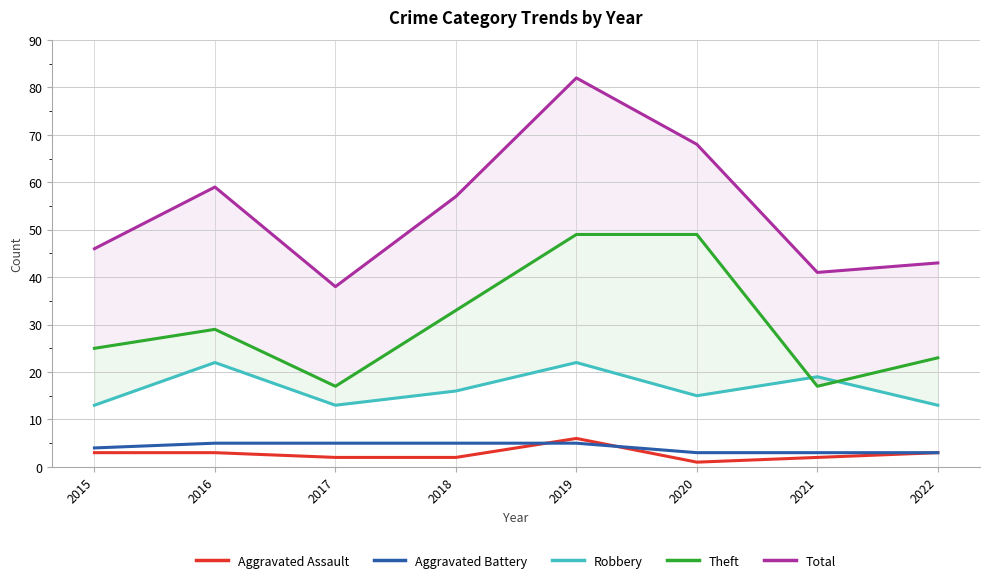

What are all the series names shown in the legend?

Aggravated Assault, Aggravated Battery, Robbery, Theft, Total